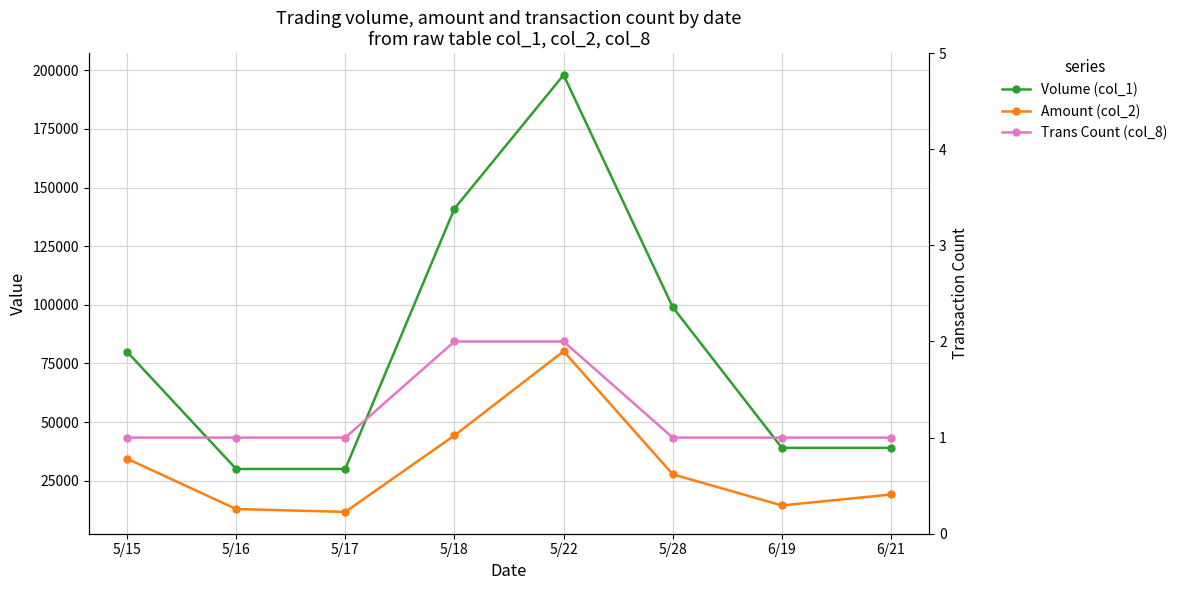

Is the value of Amount (col_2) at 5/16 greater than the value of Trans Count (col_8) at 5/28?

Yes